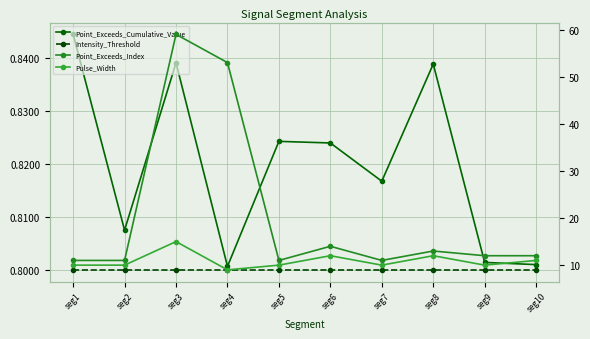

The Point_Exceeds_Cumulative_Value series shows 1.3 at seg5. True or false?

False